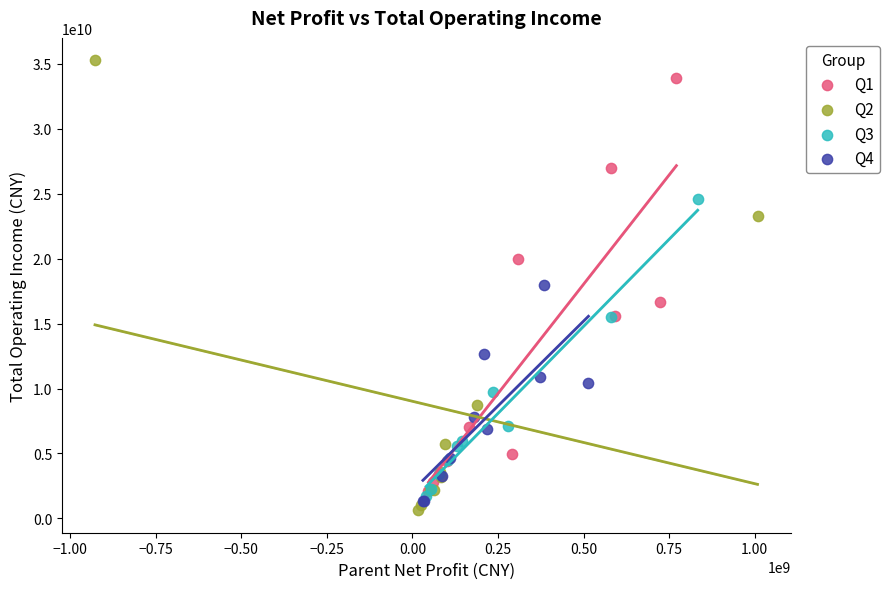

Which series has the largest Y range (max minus min)?

Q2